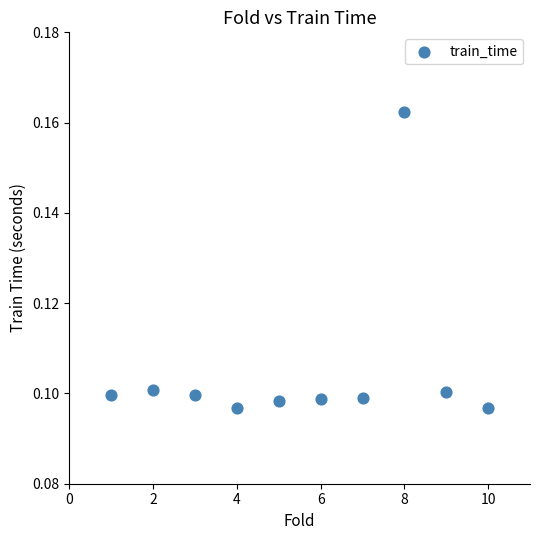

What is the average X value?

5.5